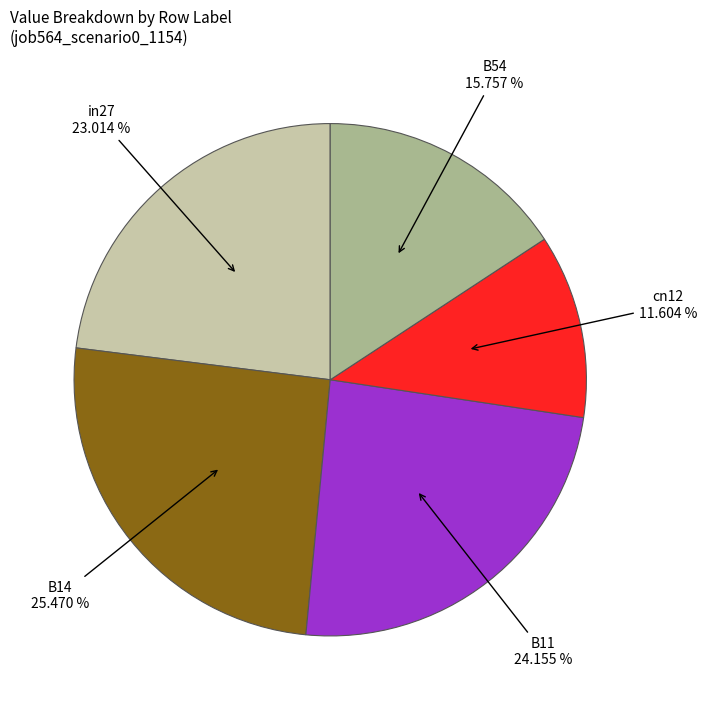

Is there a majority slice in this chart?

No